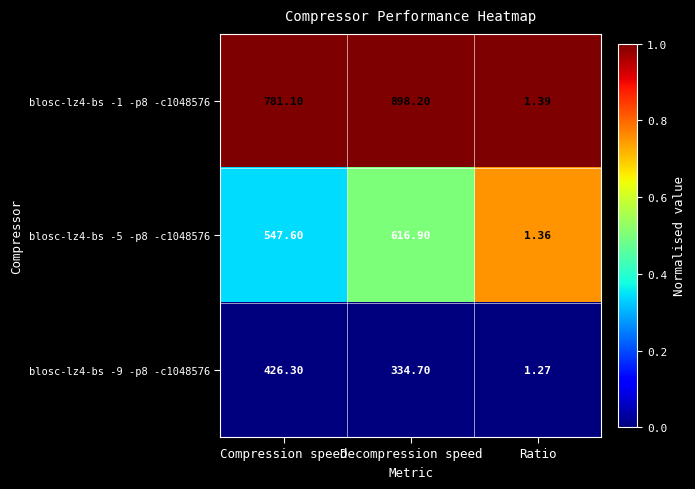

Where is blosc-lz4-bs -5 -p8 -c1048576 nearest to the value 309?

Compression speed